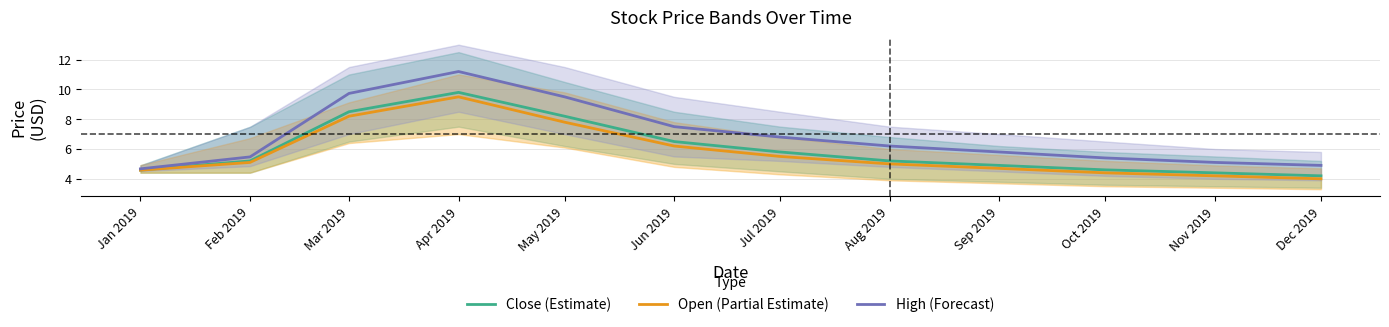

Reading right to left, extract all data points from this chart.

Close (Estimate): Dec 2019=4.2	Nov 2019=4.4	Oct 2019=4.6	Sep 2019=4.9	Aug 2019=5.2	Jul 2019=5.8	Jun 2019=6.5	May 2019=8.2	Apr 2019=9.8	Mar 2019=8.5	Feb 2019=5.2	Jan 2019=4.6
Open (Partial Estimate): Dec 2019=4.0	Nov 2019=4.2	Oct 2019=4.4	Sep 2019=4.7	Aug 2019=5.0	Jul 2019=5.5	Jun 2019=6.2	May 2019=7.8	Apr 2019=9.5	Mar 2019=8.2	Feb 2019=5.1	Jan 2019=4.6
High (Forecast): Dec 2019=4.9	Nov 2019=5.1	Oct 2019=5.4	Sep 2019=5.8	Aug 2019=6.2	Jul 2019=6.8	Jun 2019=7.5	May 2019=9.5	Apr 2019=11.2	Mar 2019=9.7	Feb 2019=5.5	Jan 2019=4.7